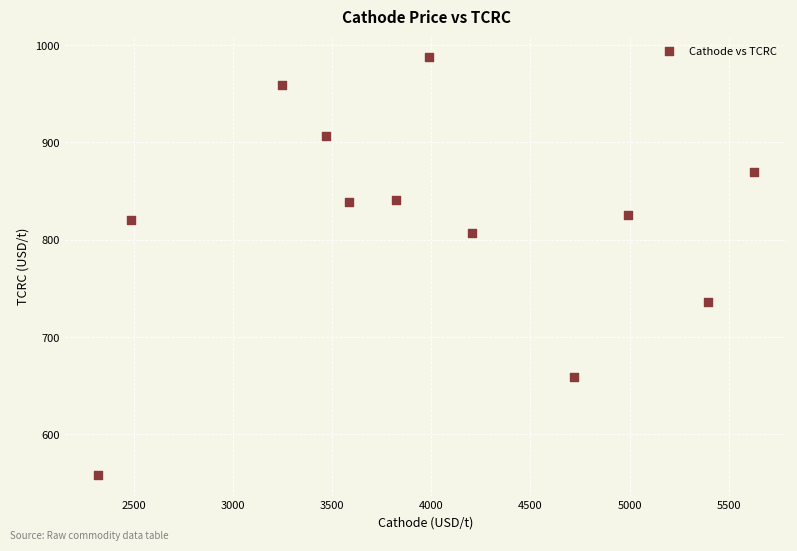

What is the average Y value?

817.4